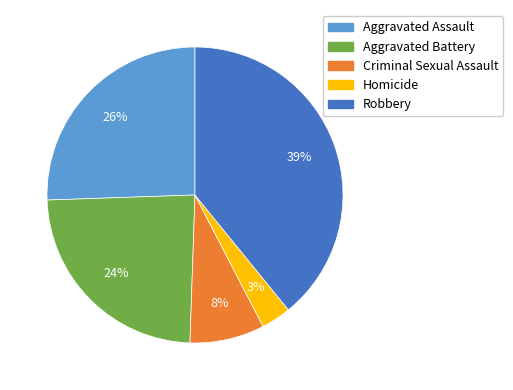

What percentage is the Robbery slice, to the nearest percent?

39%